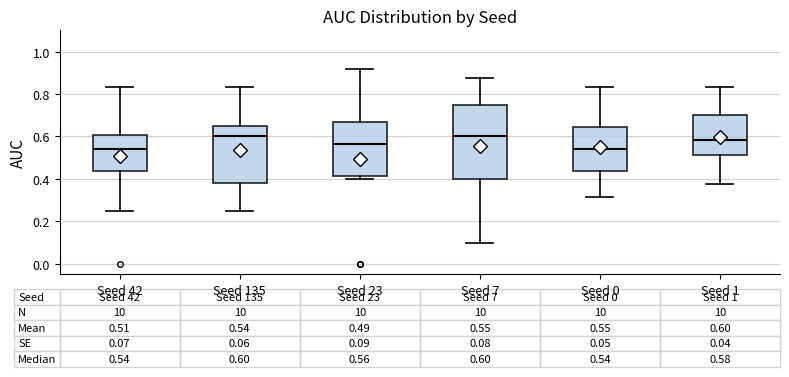

Comparing the boxes themselves (not the whiskers), which one is the tallest?

Seed 7